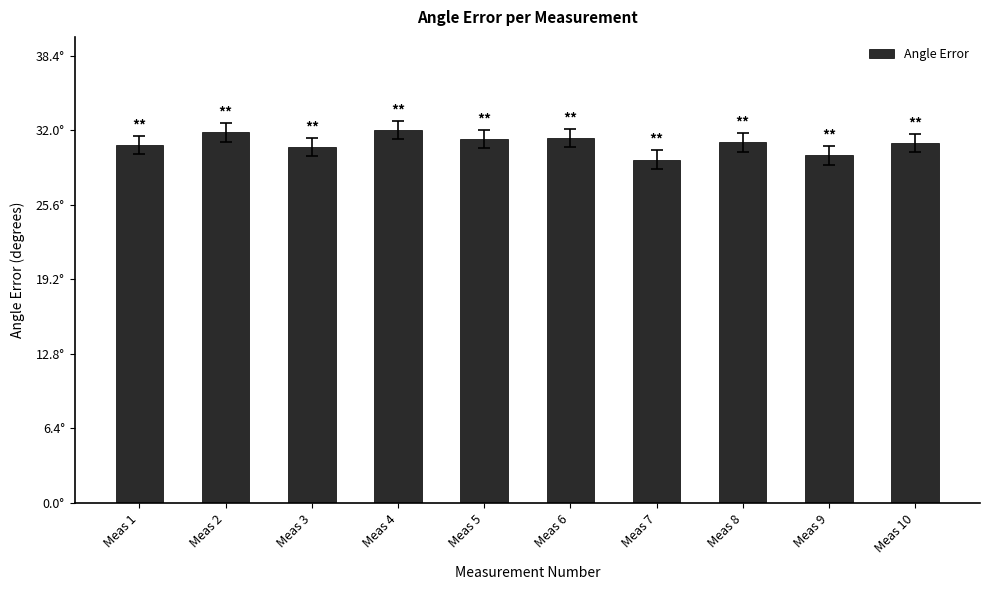

Rank the categories by value from highest to lowest.

Meas 4, Meas 2, Meas 6, Meas 5, Meas 8, Meas 10, Meas 1, Meas 3, Meas 9, Meas 7